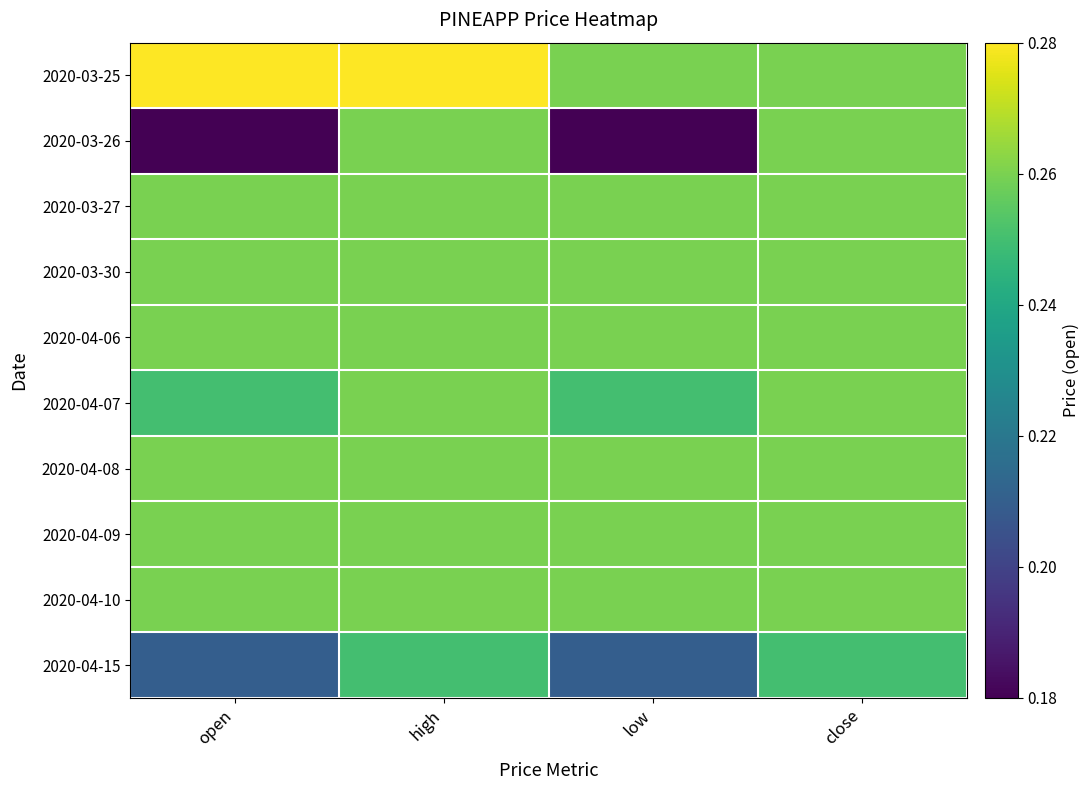

Reading left to right, extract all data points from this chart.

2020-03-25: open=0.3	high=0.3	low=0.3	close=0.3
2020-03-26: open=0.2	high=0.3	low=0.2	close=0.3
2020-03-27: open=0.3	high=0.3	low=0.3	close=0.3
2020-03-30: open=0.3	high=0.3	low=0.3	close=0.3
2020-04-06: open=0.3	high=0.3	low=0.3	close=0.3
2020-04-07: open=0.2	high=0.3	low=0.2	close=0.3
2020-04-08: open=0.3	high=0.3	low=0.3	close=0.3
2020-04-09: open=0.3	high=0.3	low=0.3	close=0.3
2020-04-10: open=0.3	high=0.3	low=0.3	close=0.3
2020-04-15: open=0.2	high=0.2	low=0.2	close=0.2